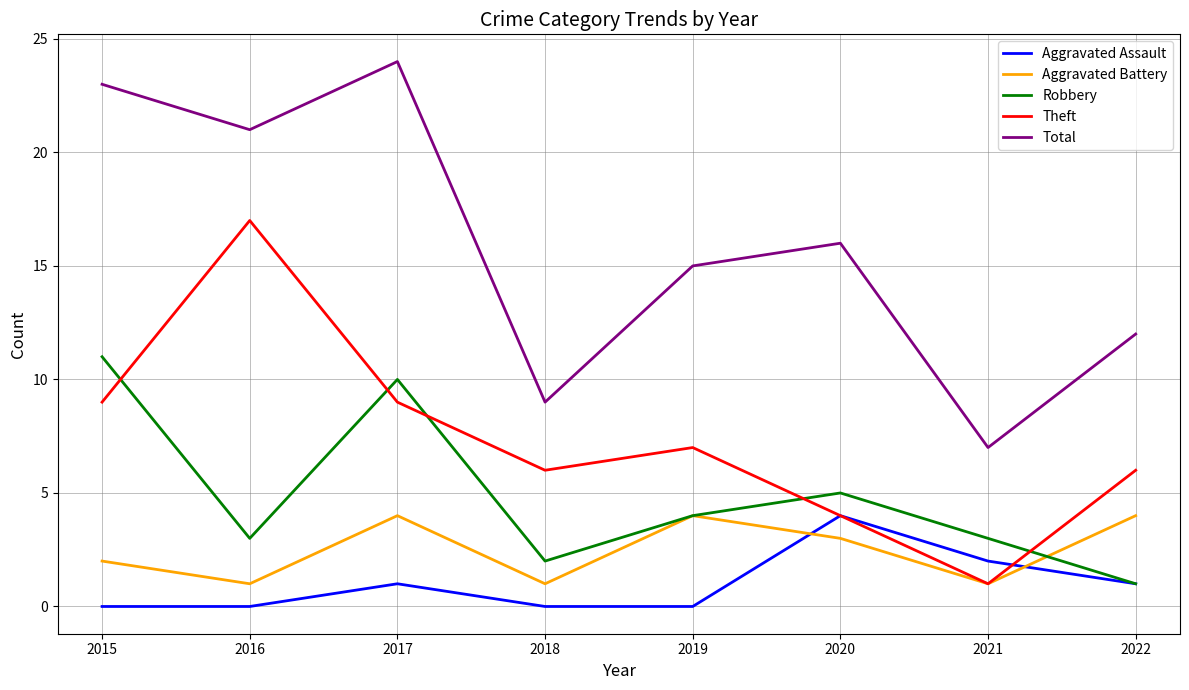

True or false: Theft has more than 2 interior local peaks.

False